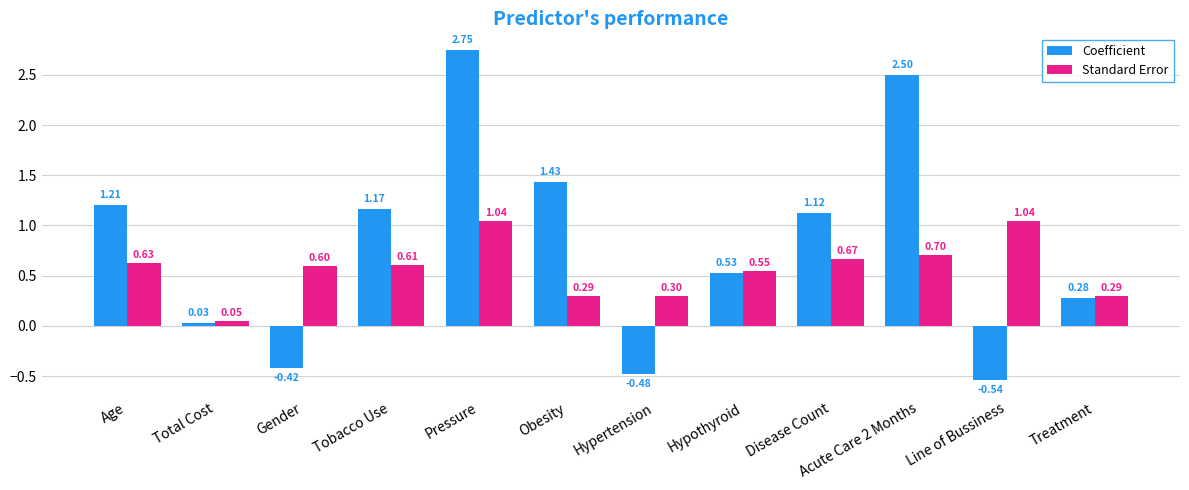

Which series has the widest spread of values?

Coefficient